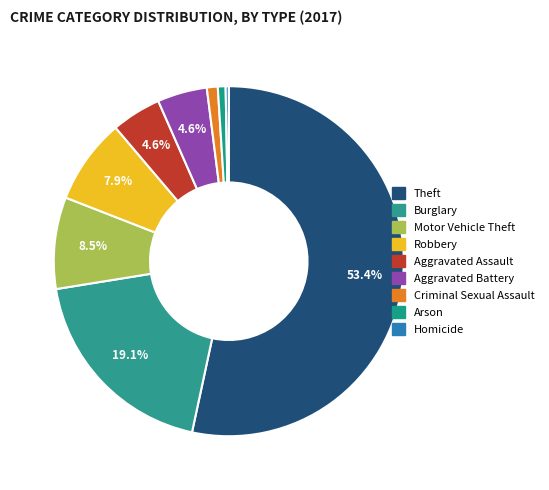

How many slices are in this pie chart?

9